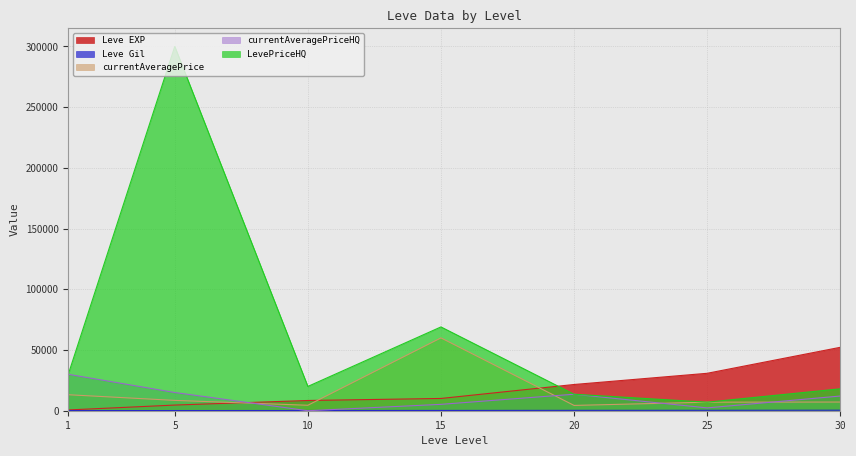

True or false: Leve Gil has a value of 186 at 30.

False